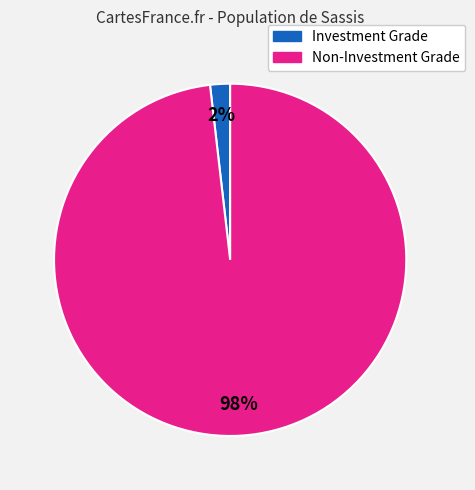

The Investment Grade slice represents 2% of the pie. True or false?

True